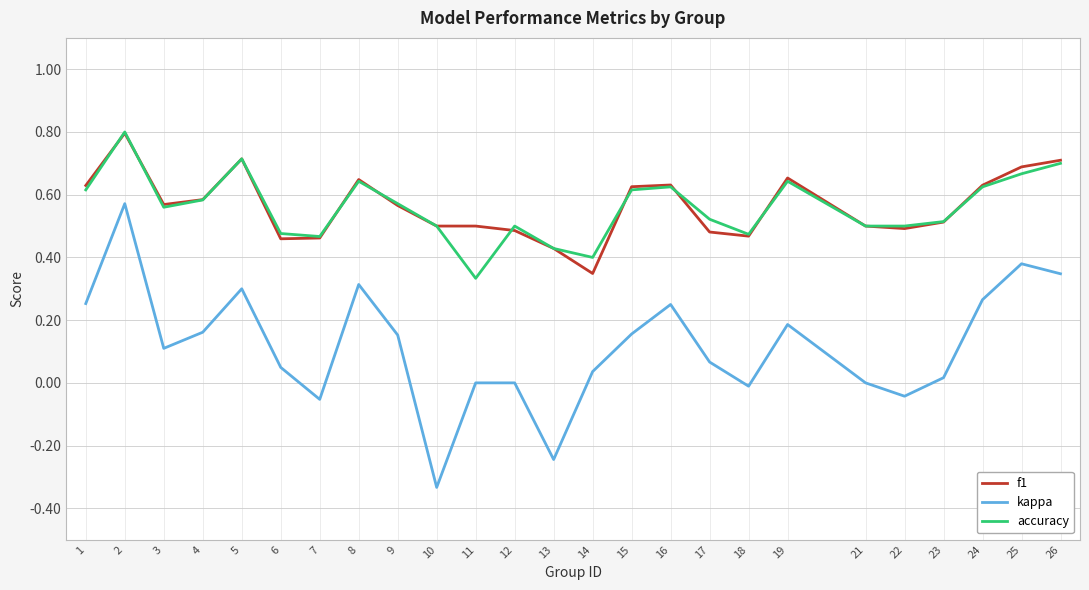

Count the number of categories in the chart.

25